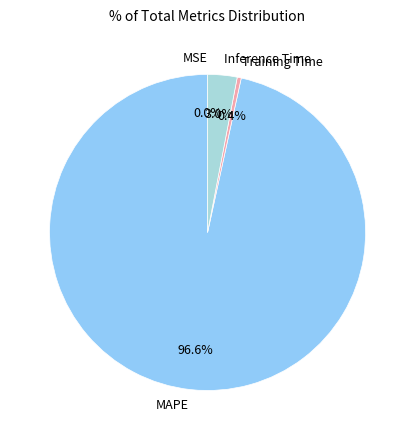

Which category has the biggest portion of the pie?

MAPE